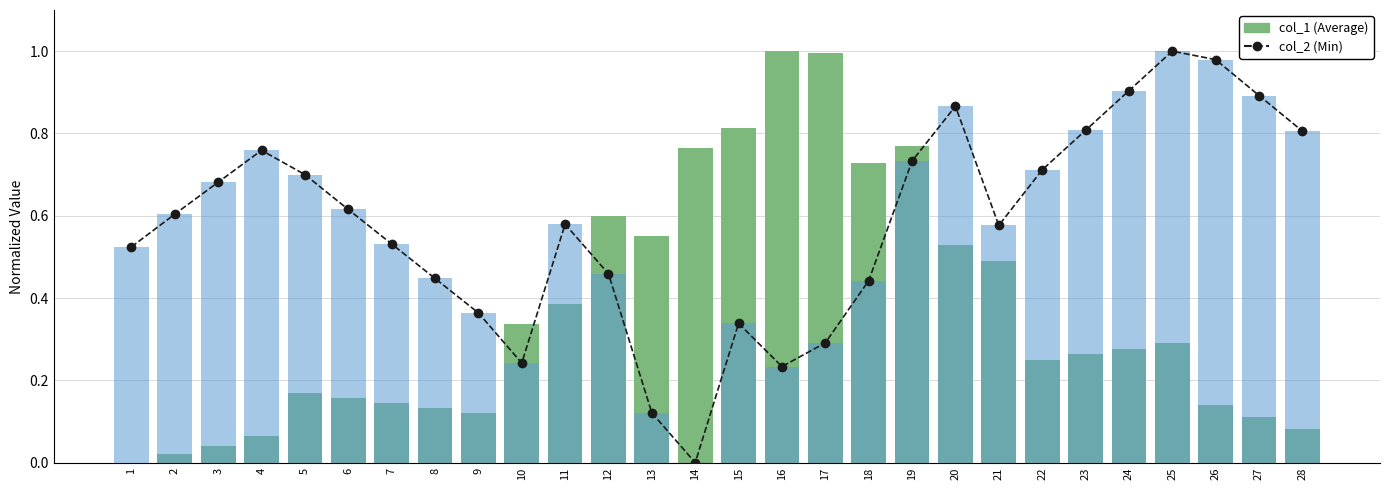

What is the value of the col_1 (Average) bar at the 19th from the left?

0.8